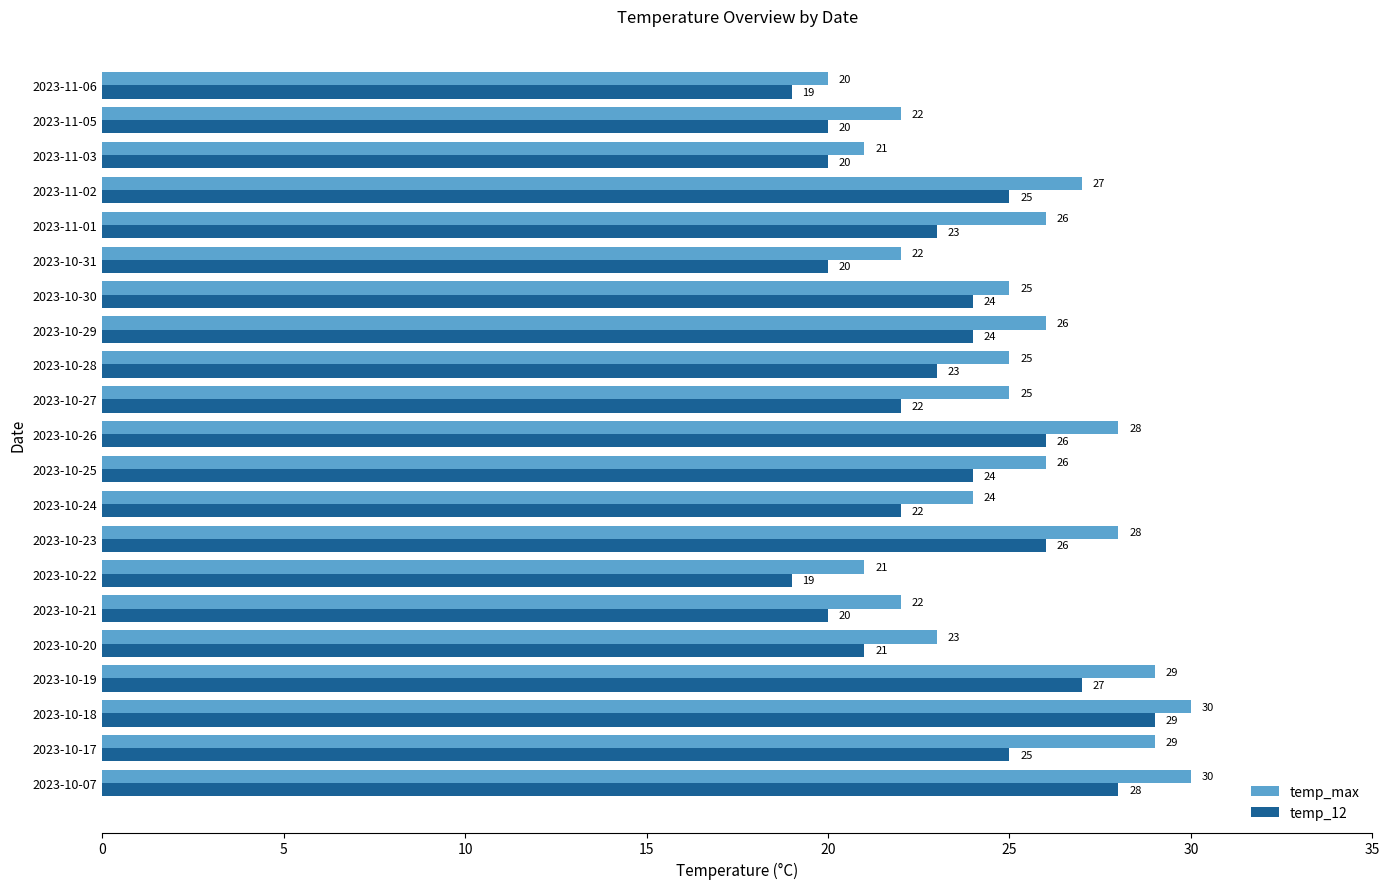

At 2023-10-22, list the series in order from largest to smallest.

temp_max, temp_12